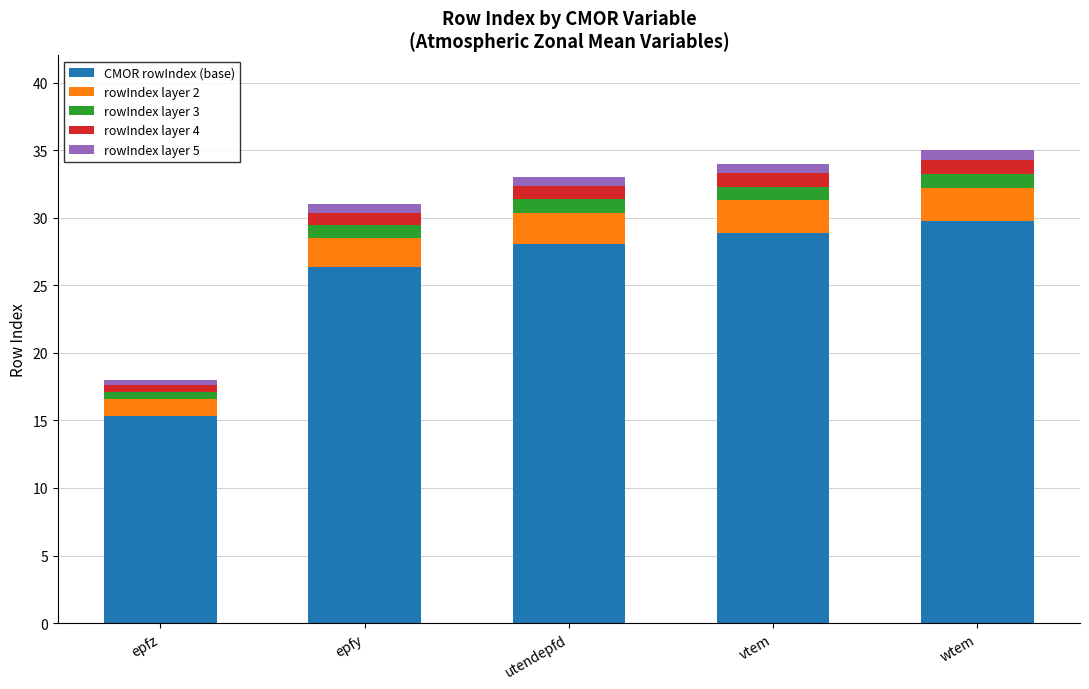

What is the minimum value for CMOR rowIndex (base)?

15.3